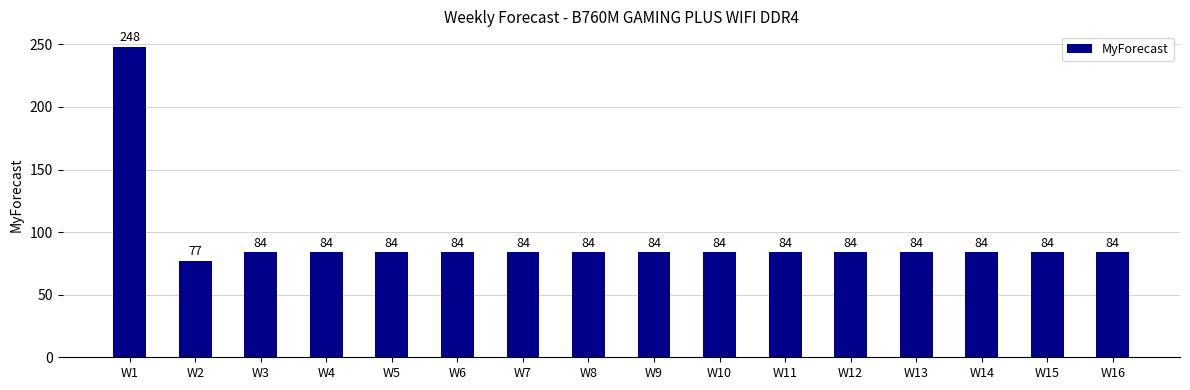

At which label does the data first exceed 84?

W1